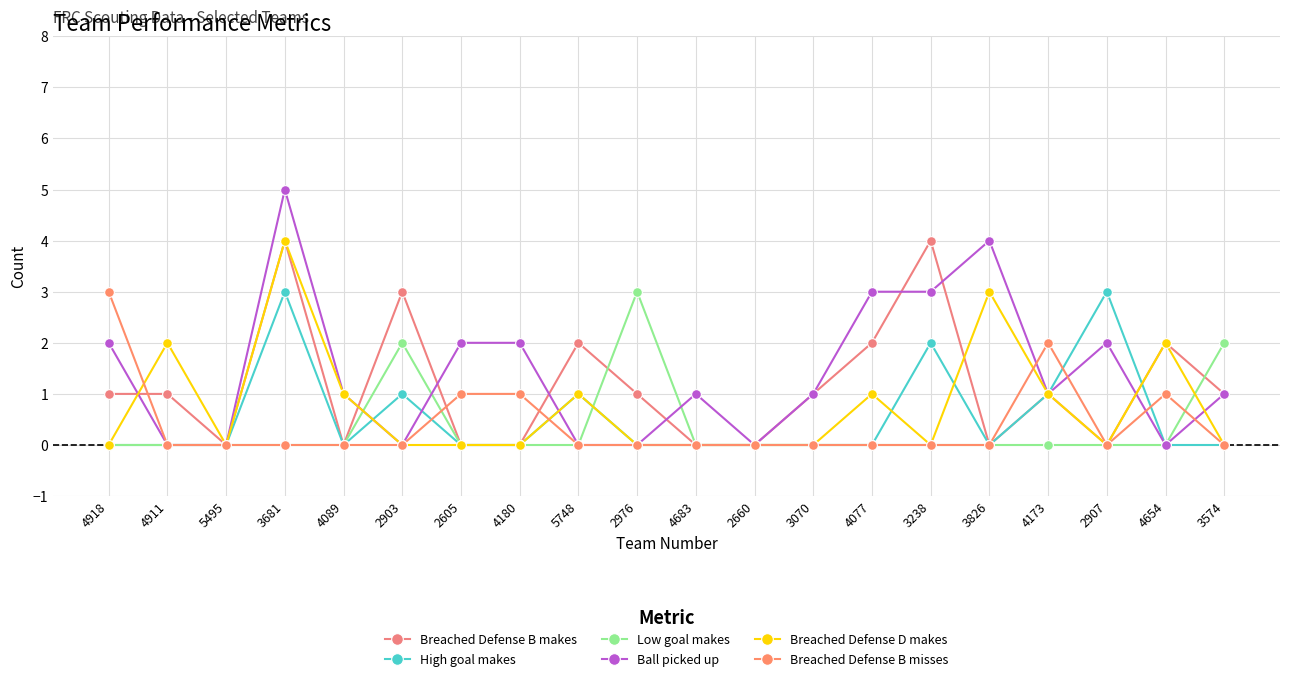

The value of High goal makes at 3574 is -1. True or false?

False